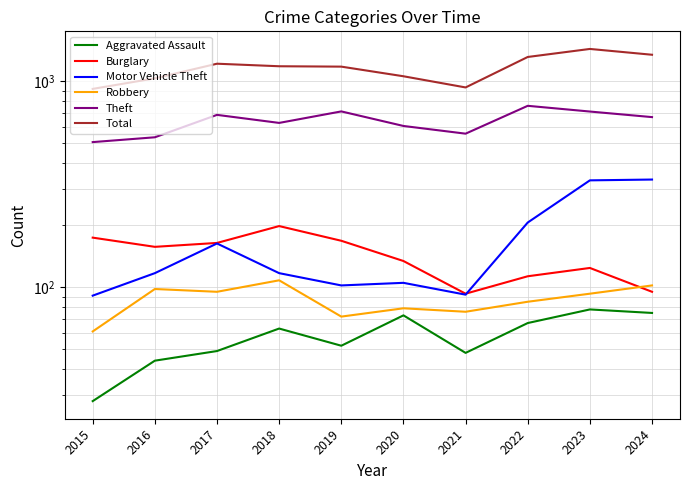

How many values in the Aggravated Assault series are below 63?

5